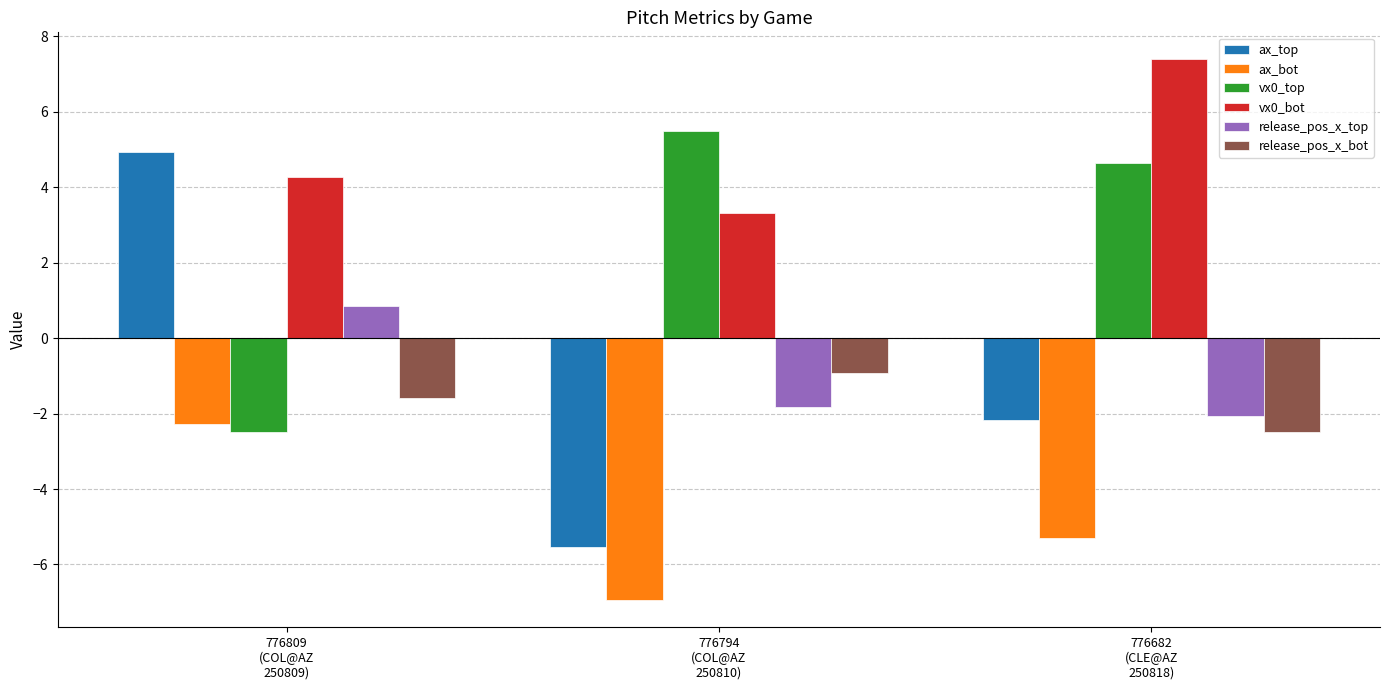

Reading left to right, transcribe all the data shown in this chart.

ax_top: 4.9	-5.5	-2.2
ax_bot: -2.3	-6.9	-5.3
vx0_top: -2.5	5.5	4.6
vx0_bot: 4.3	3.3	7.4
release_pos_x_top: 0.8	-1.8	-2.1
release_pos_x_bot: -1.6	-0.9	-2.5